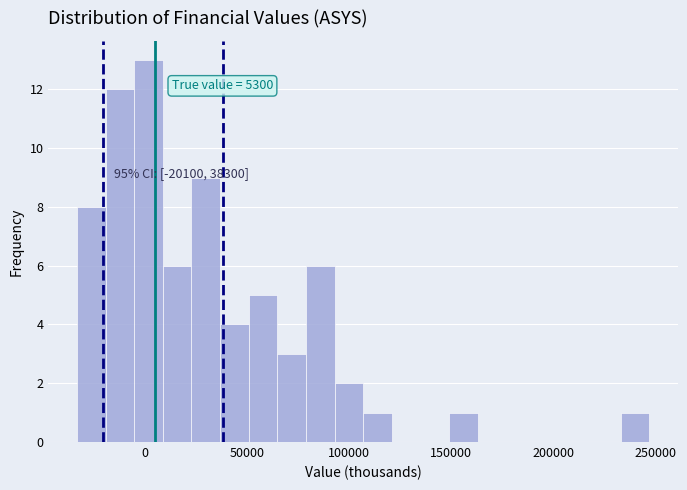

Read against the x-axis, roughly where is the centre of the tallest bar?

0